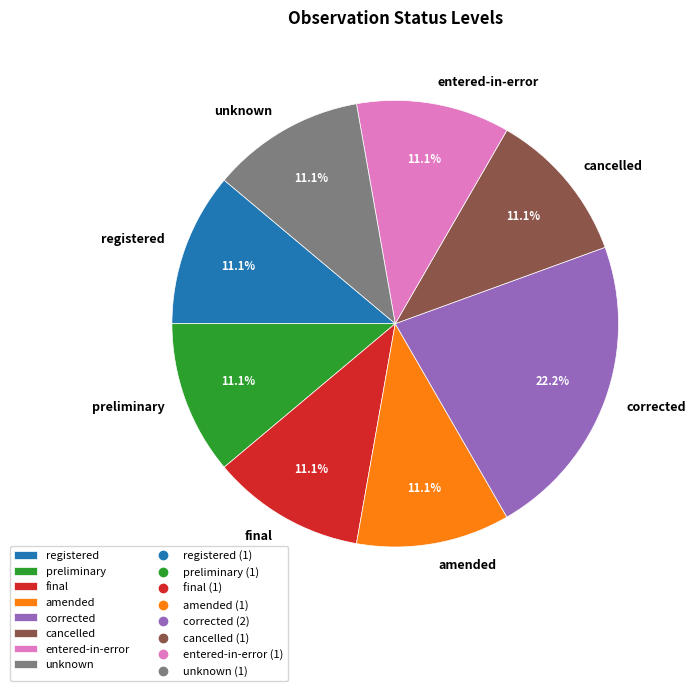

What percentage do unknown and corrected together represent?

33.3%